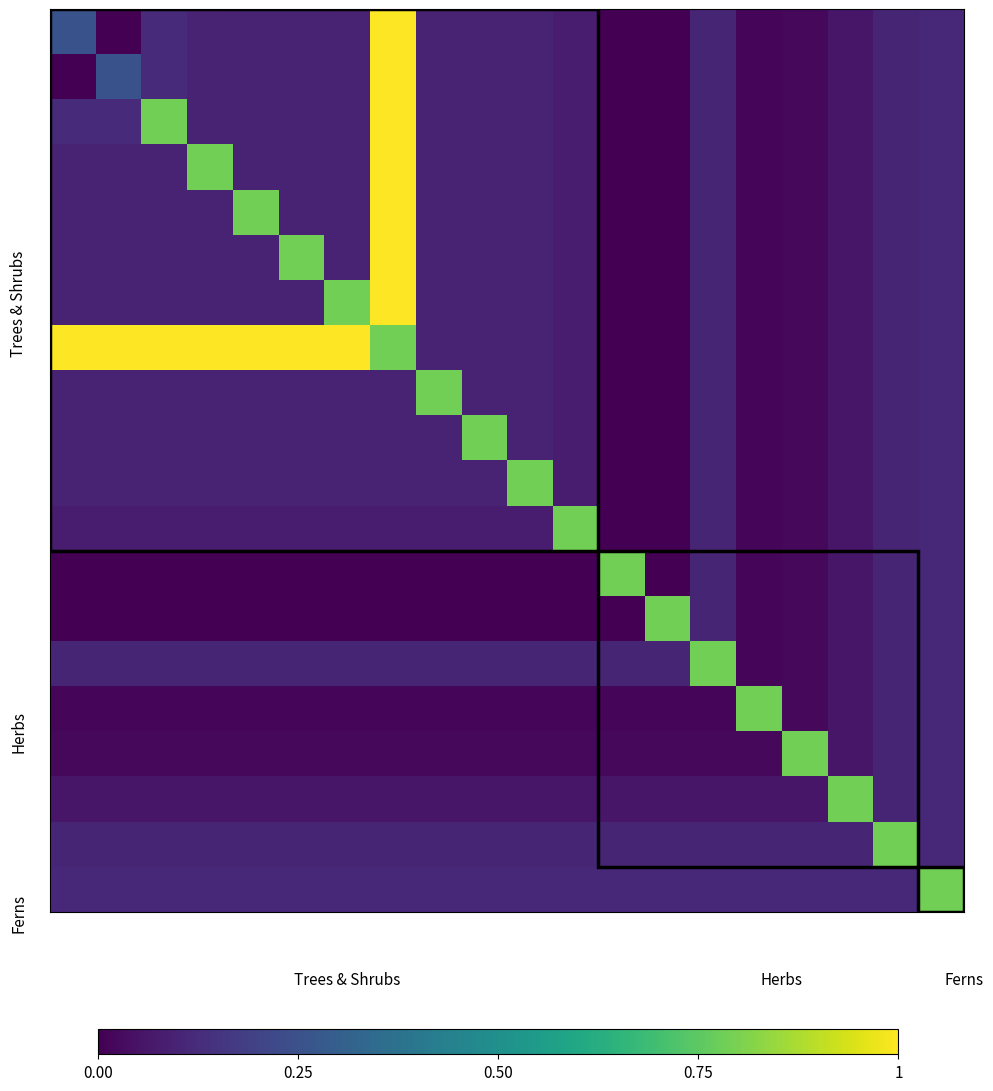

Count the number of categories in the chart.

20